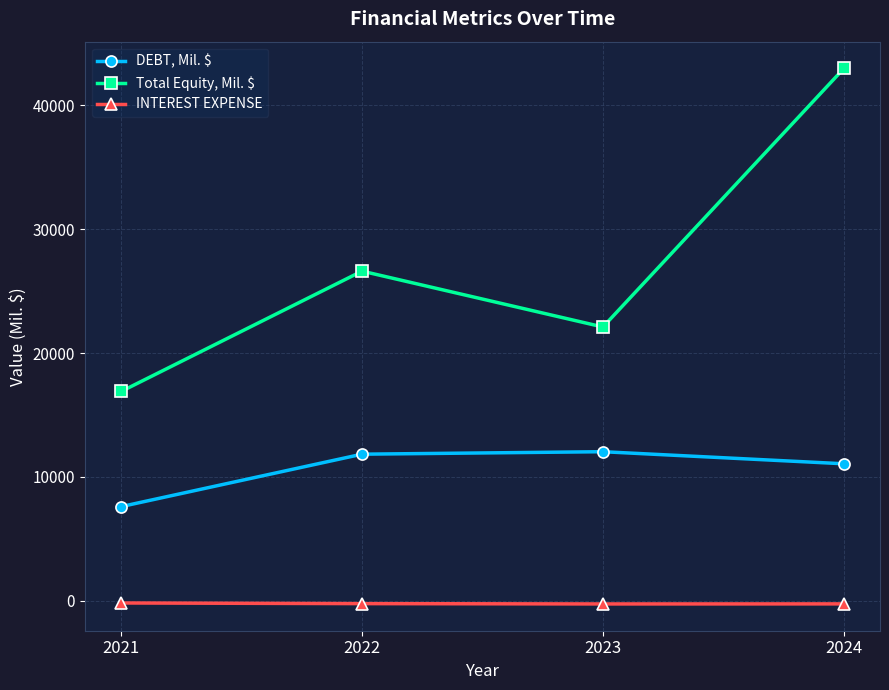

What is the value of the INTEREST EXPENSE point at the 2nd from the left?

-236